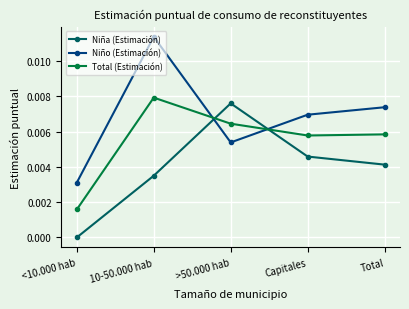

How many Total (Estimación) values are between 0 and 1?

5